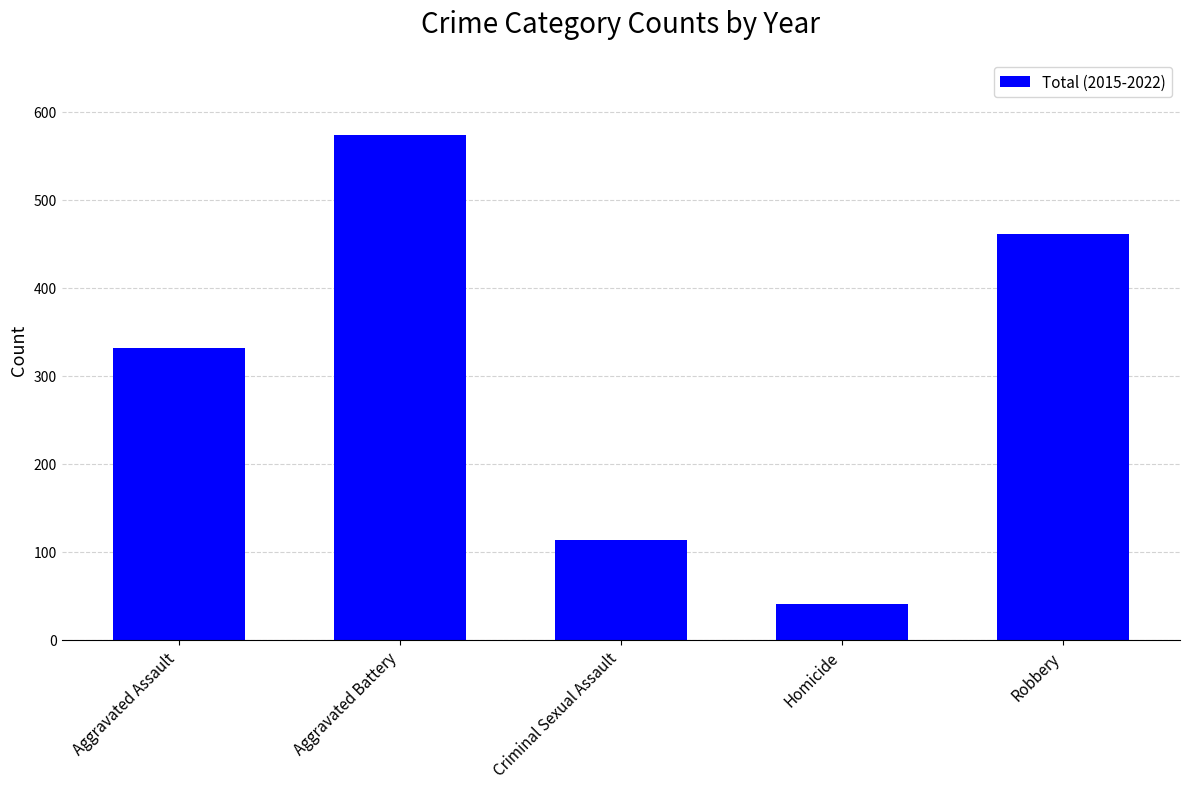

The chart shows a value of 113 at Criminal Sexual Assault. True or false?

True